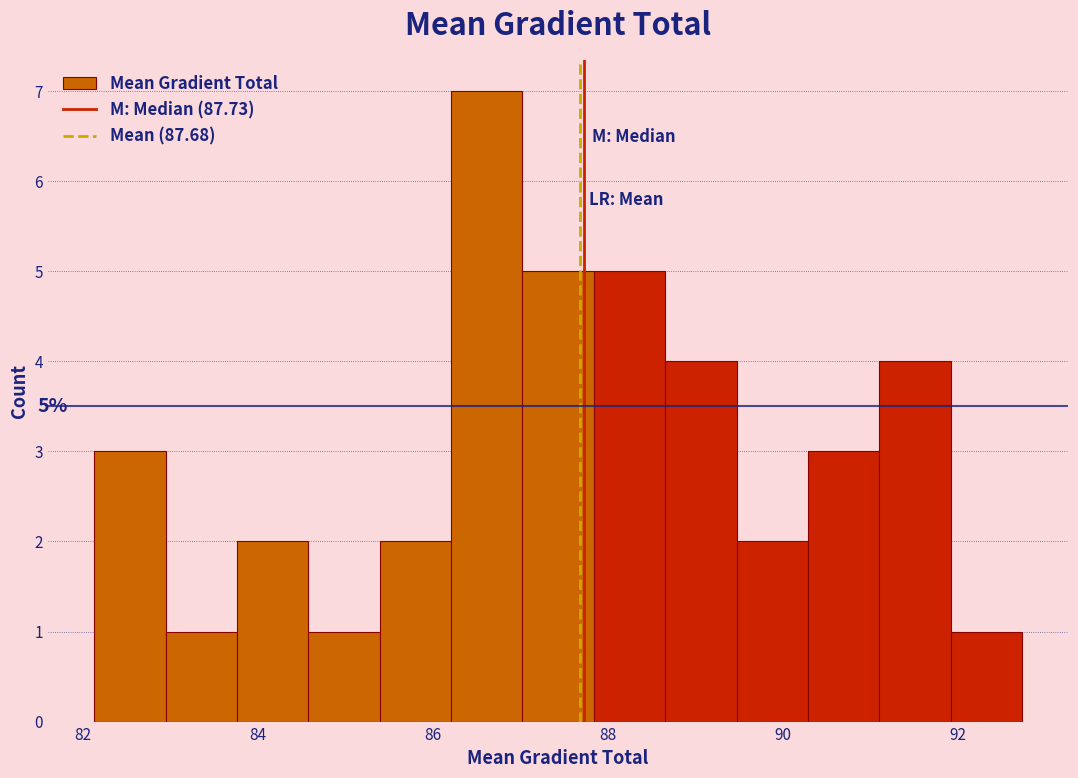

Which range on the x-axis has the tallest bar?

86.2 to 87.0